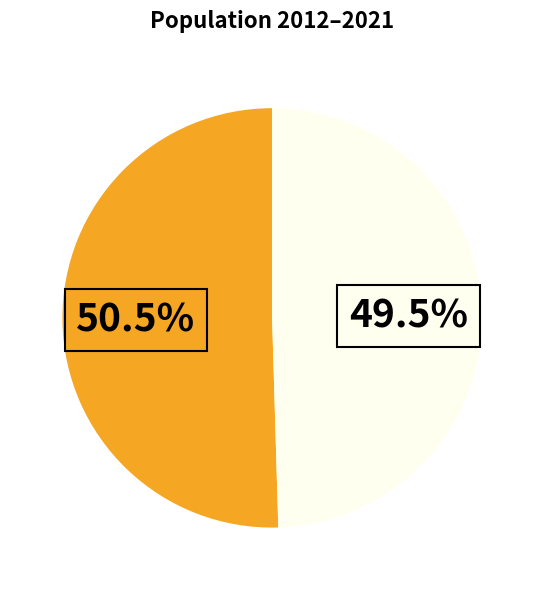

Does any single category account for the majority?

Yes